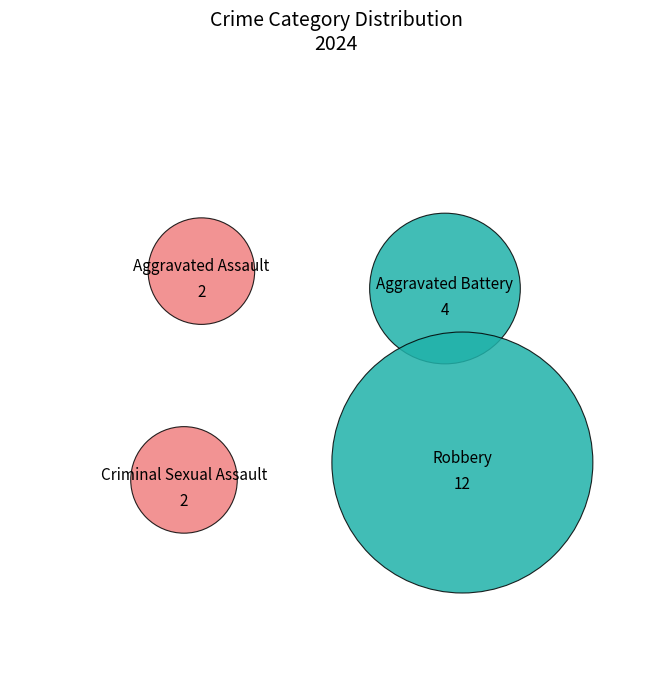

True or false: Criminal Sexual Assault accounts for 1% of the total.

False